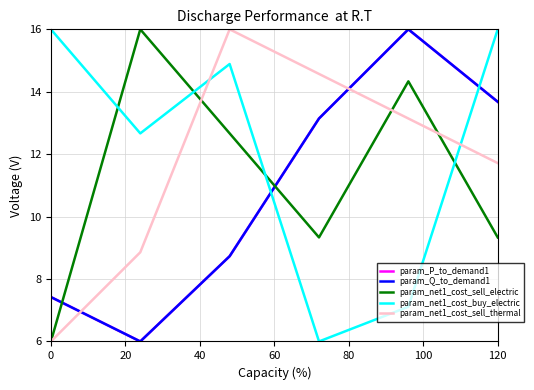

How many interior local valleys does the param_Q_to_demand1 series have?

1